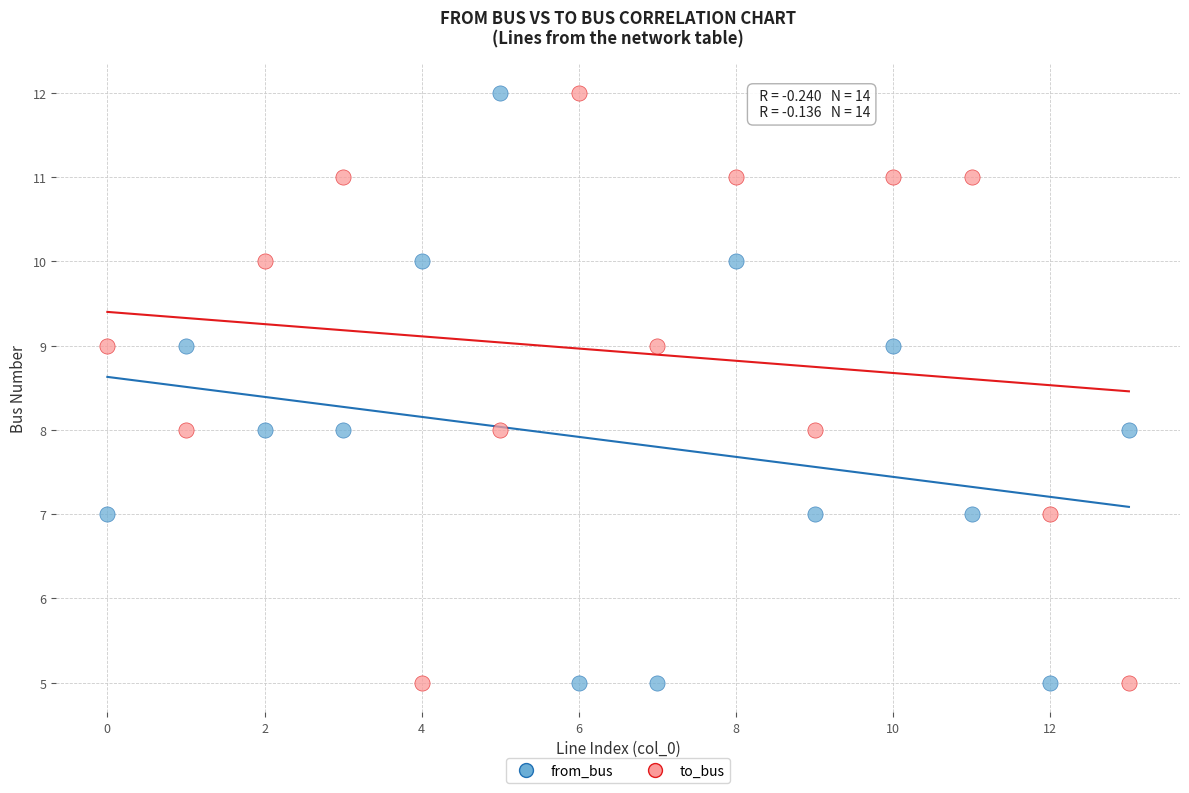

Across all data points, what is the range of Y values (max minus min)?

7